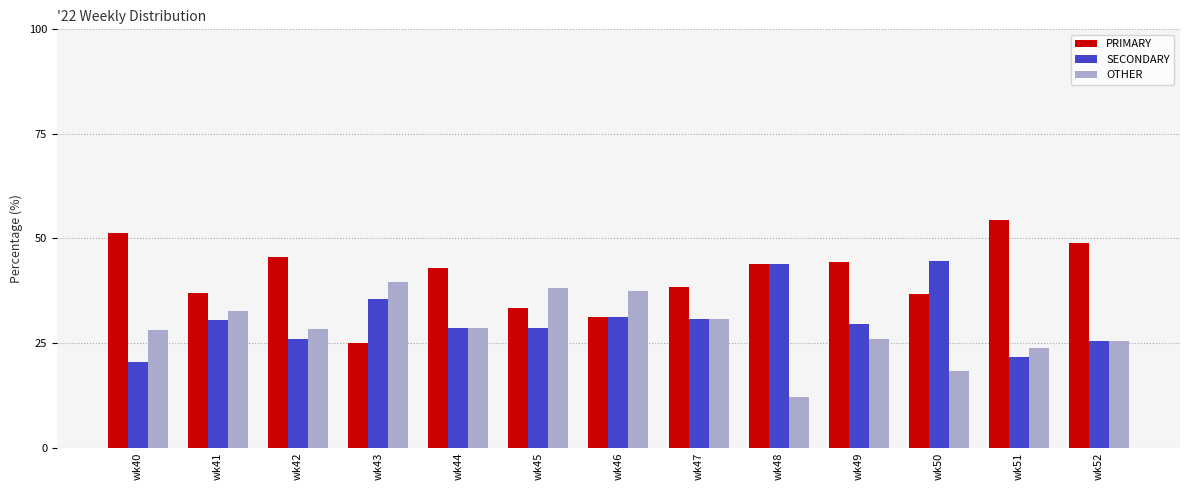

Rank the series by their maximum value, from highest to lowest.

PRIMARY, SECONDARY, OTHER